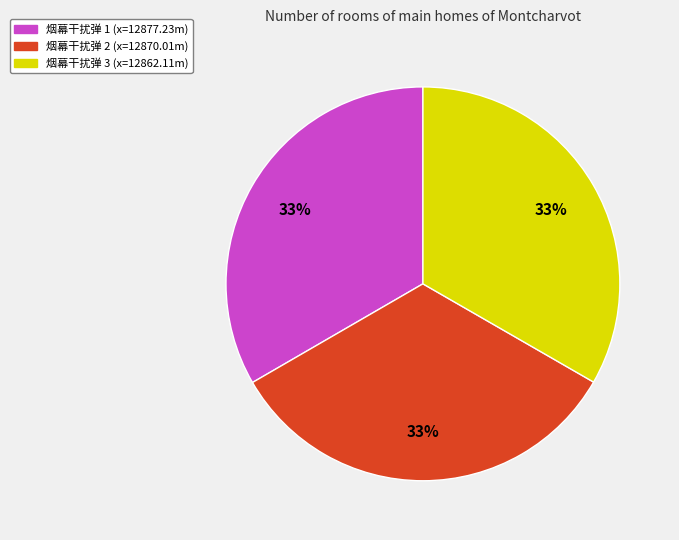

How many slices are in this pie chart?

3